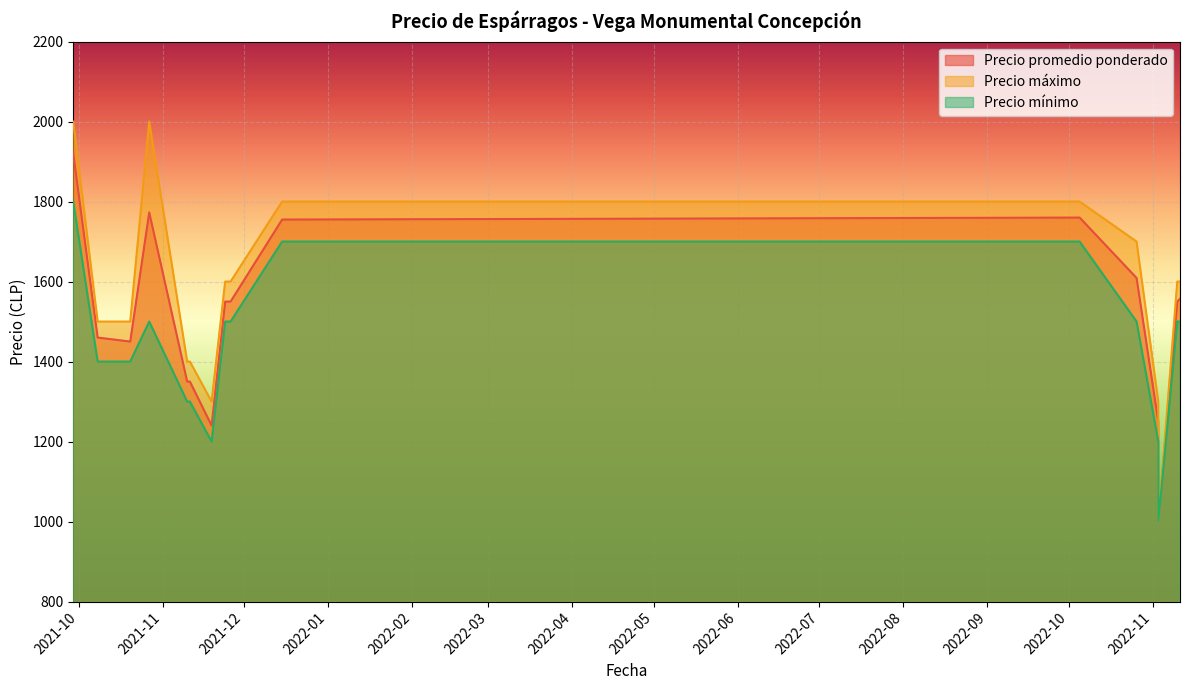

True or false: Precio promedio ponderado has a value of 3092 at 2021-12-15.

False